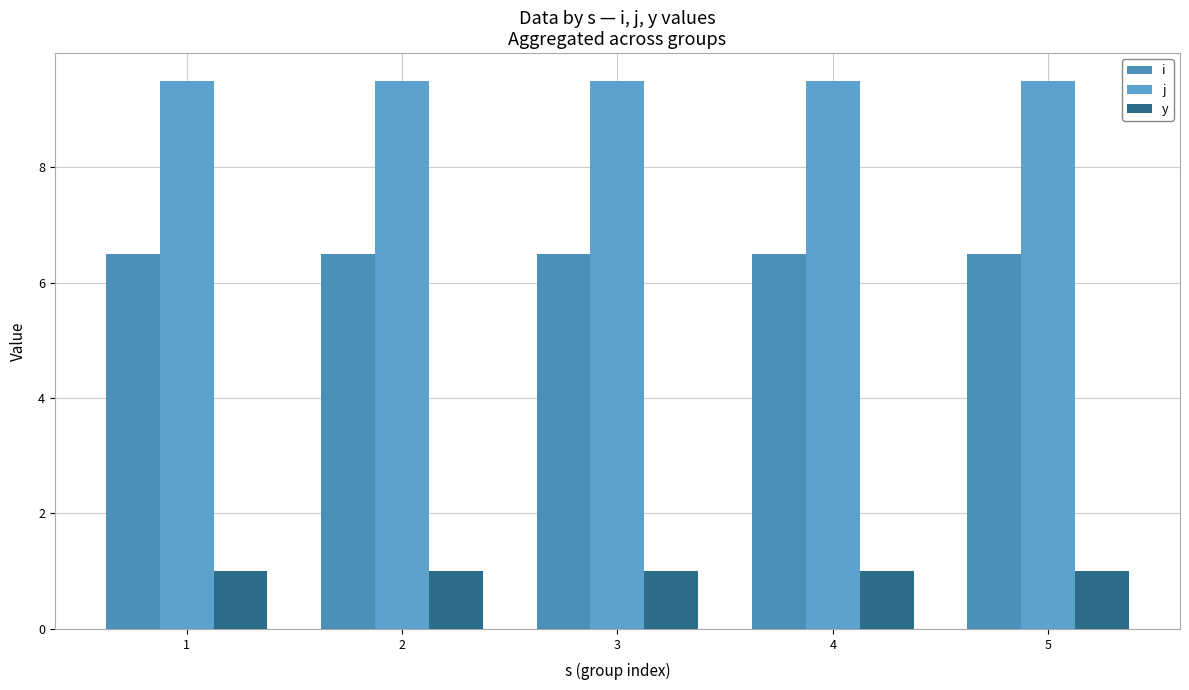

At 3, list the series in order from largest to smallest.

j, i, y